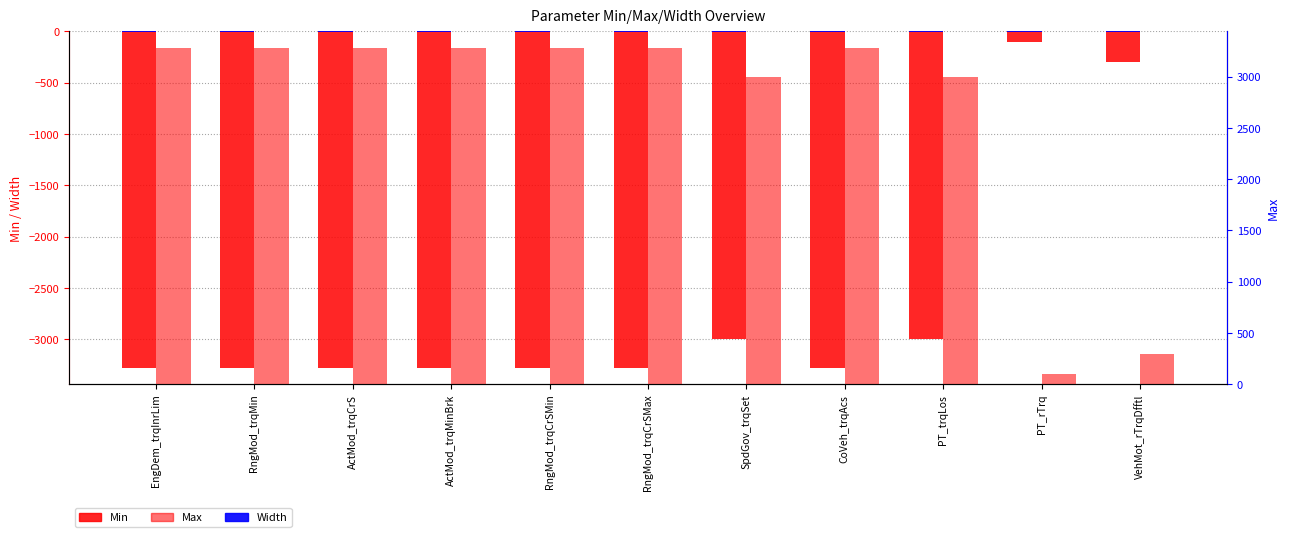

What are all the series names shown in the legend?

Min, Width, Max